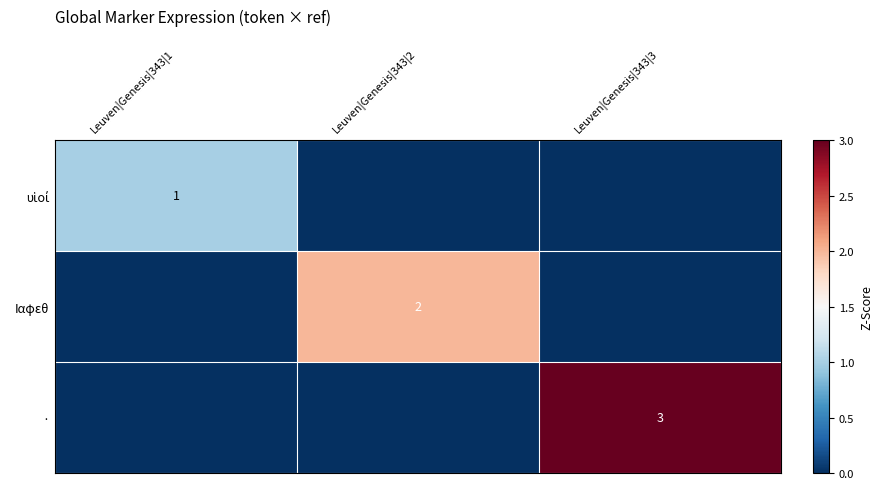

The · series shows 4 at Leuven|Genesis|343|3. True or false?

False